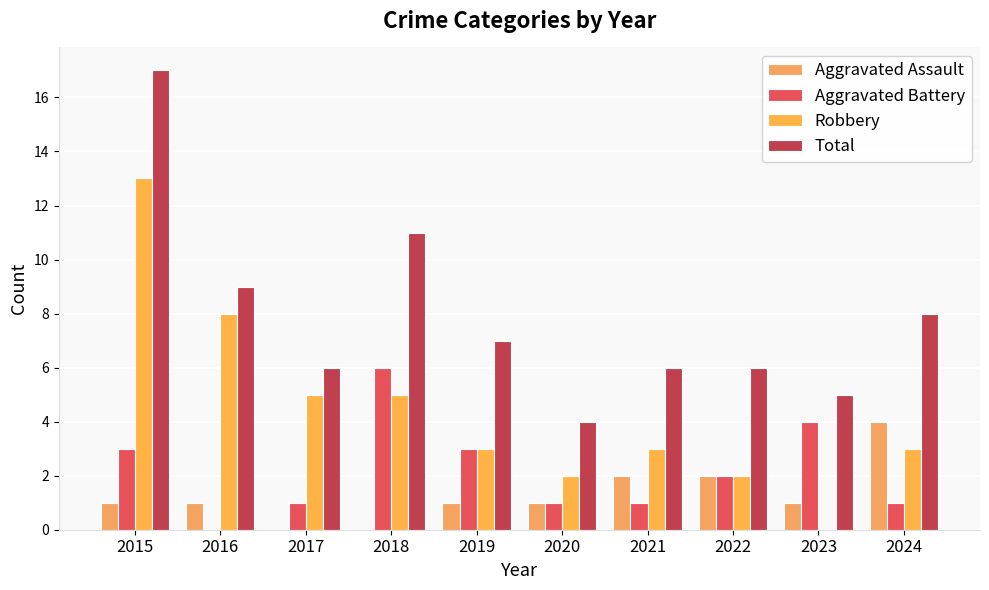

Reading right to left, extract all data points from this chart.

Aggravated Assault: 2024=4	2023=1	2022=2	2021=2	2020=1	2019=1	2018=0	2017=0	2016=1	2015=1
Aggravated Battery: 2024=1	2023=4	2022=2	2021=1	2020=1	2019=3	2018=6	2017=1	2016=0	2015=3
Robbery: 2024=3	2023=0	2022=2	2021=3	2020=2	2019=3	2018=5	2017=5	2016=8	2015=13
Total: 2024=8	2023=5	2022=6	2021=6	2020=4	2019=7	2018=11	2017=6	2016=9	2015=17